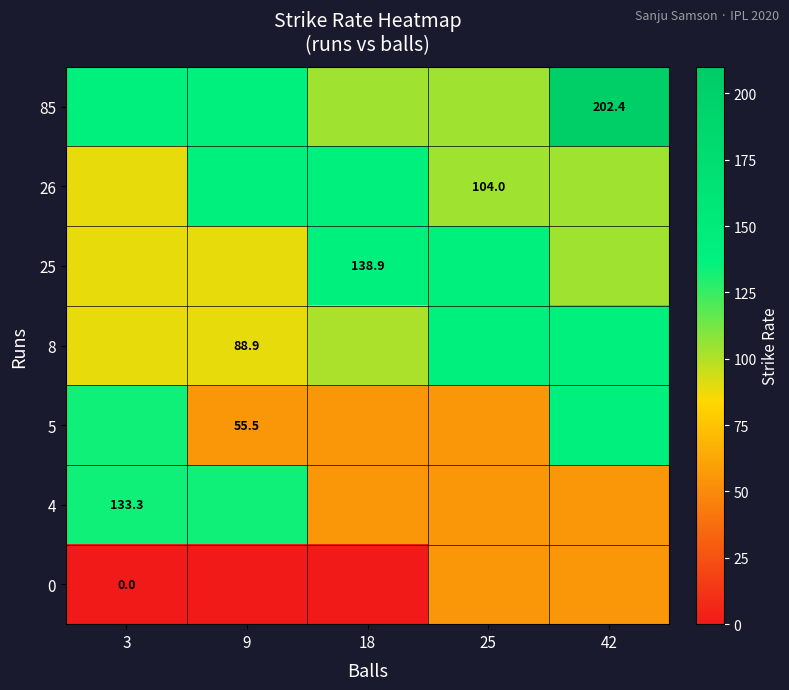

What is the total value across all series at 3?

672.2